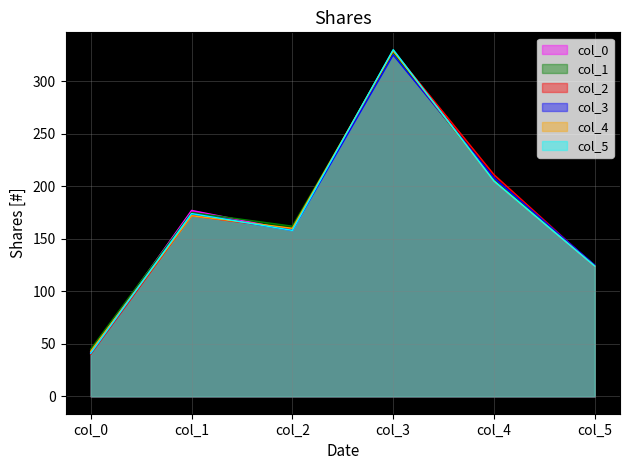

The value of col_3 at col_0 is 41. True or false?

True